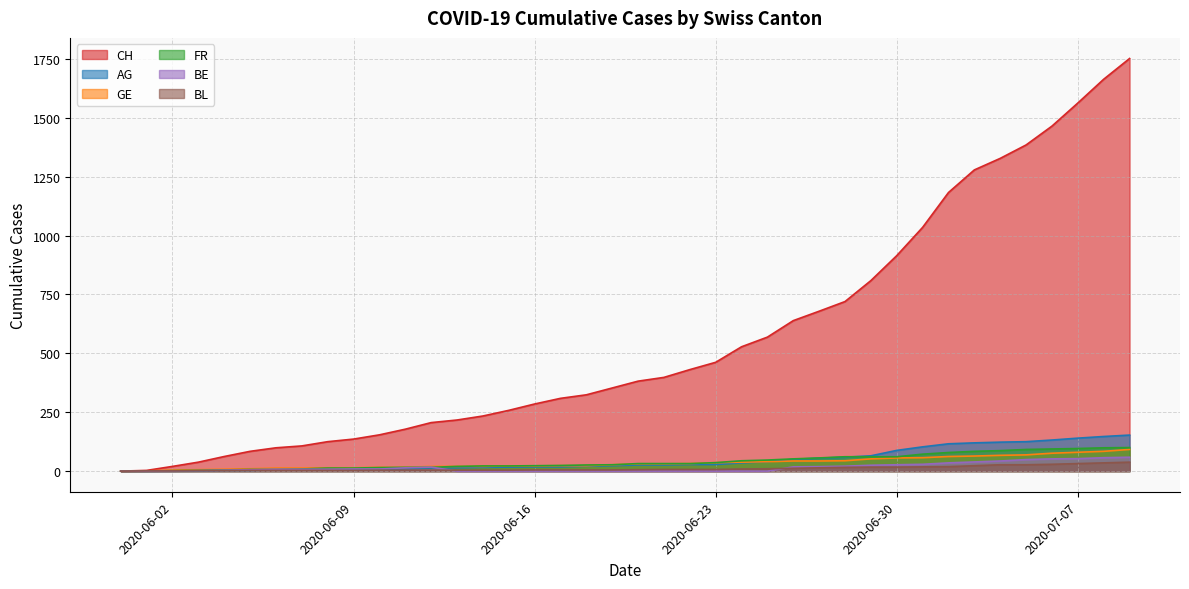

Between 2020-06-30 and 2020-07-06, which is larger?

2020-07-06